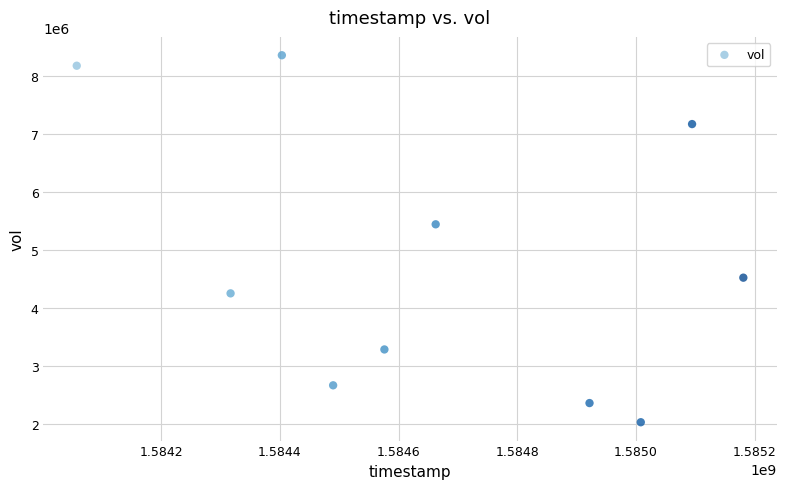

What is the average X value?

1584671040